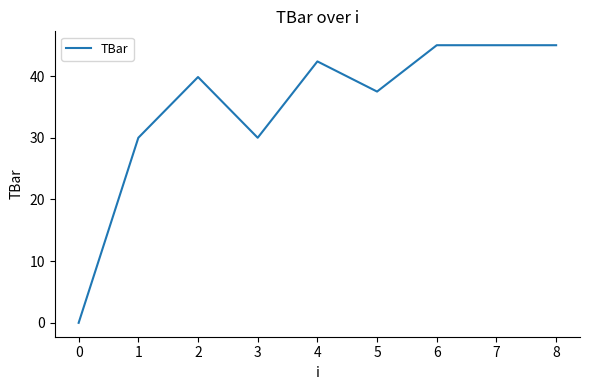

The value at 7 is 45.0. True or false?

True